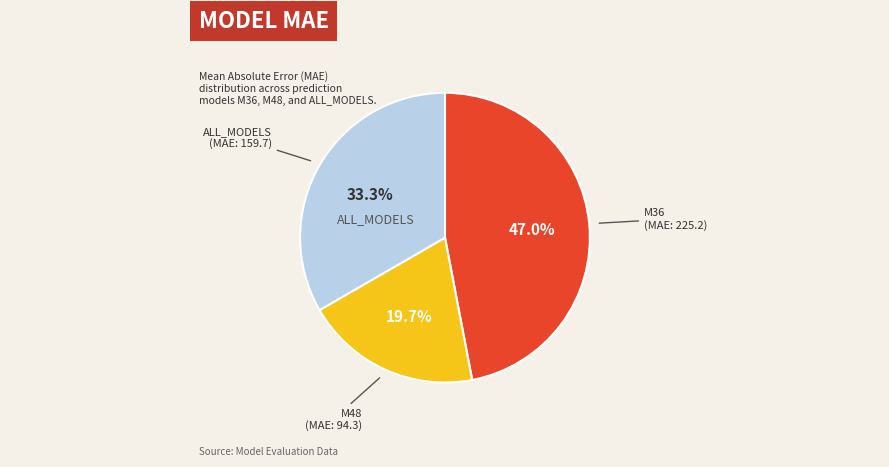

Does any single category account for the majority?

No